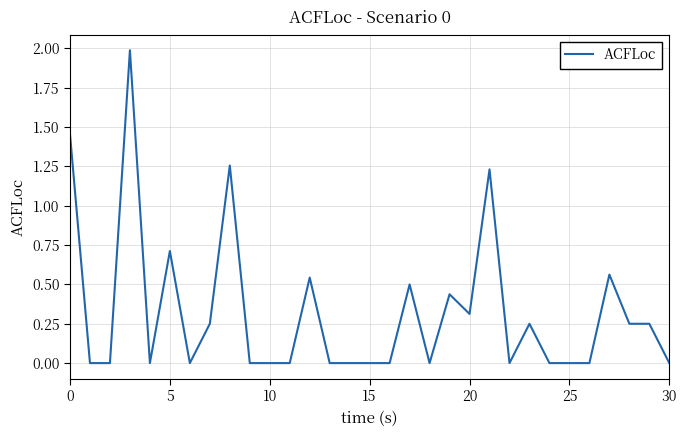

What is the maximum value shown in the chart?

2.0